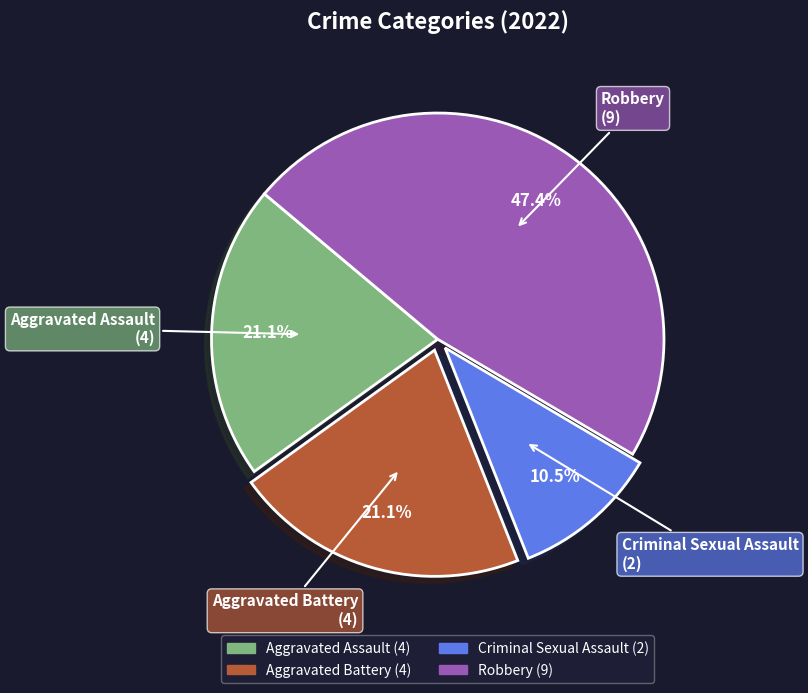

Approximately how many times larger is the value at Aggravated Battery compared to Criminal Sexual Assault?

2.0